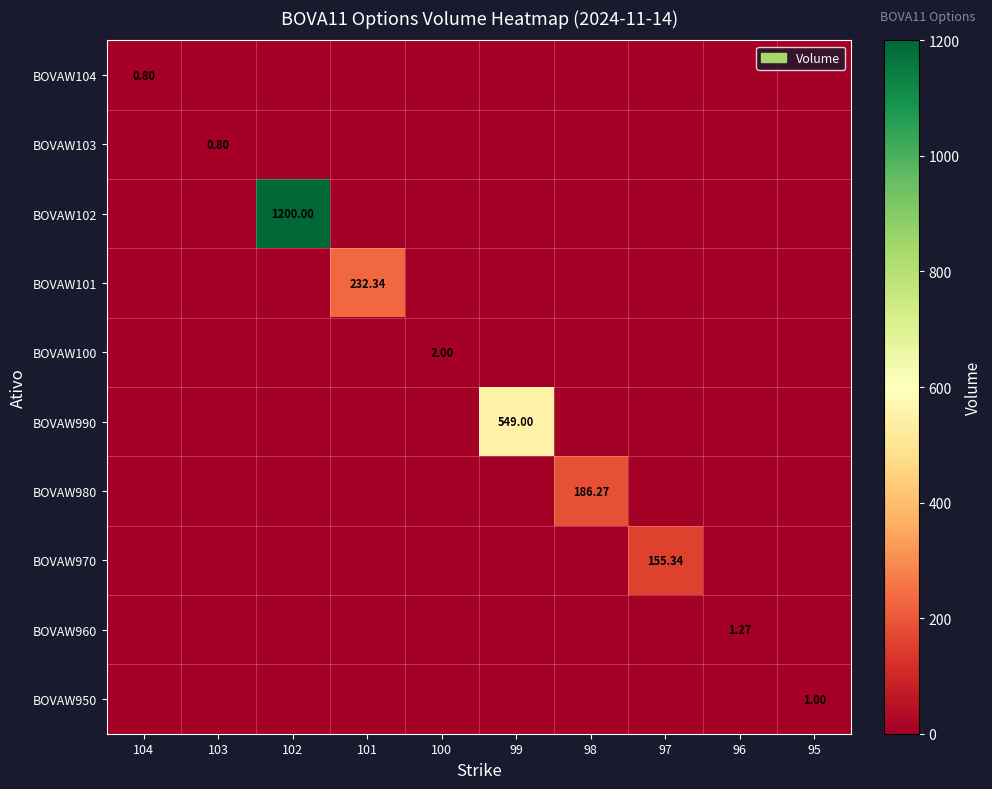

List the series in order of their peak value, highest first.

BOVAW102, BOVAW990, BOVAW101, BOVAW980, BOVAW970, BOVAW100, BOVAW960, BOVAW950, BOVAW104, BOVAW103